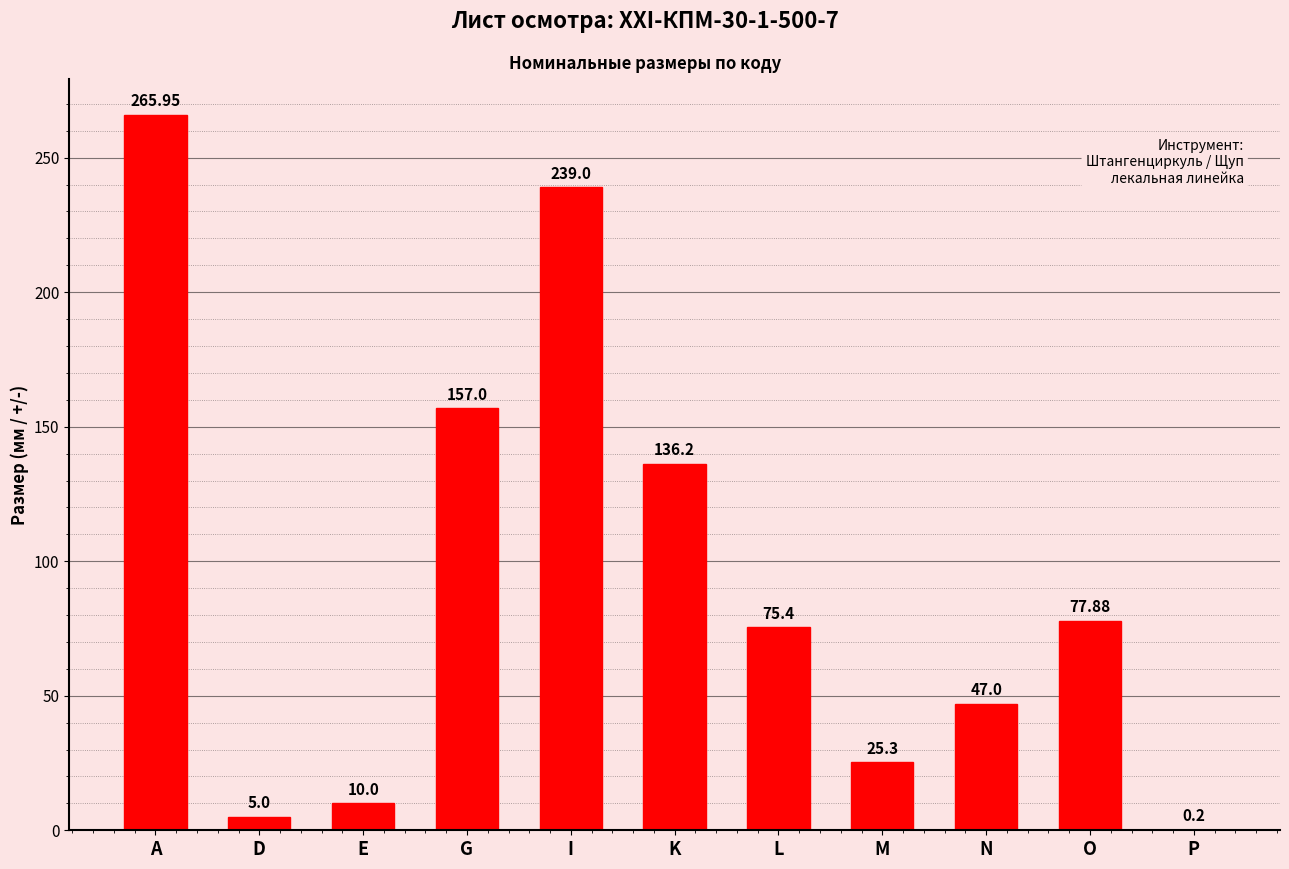

The chart shows a value of 37.5 at G. True or false?

False